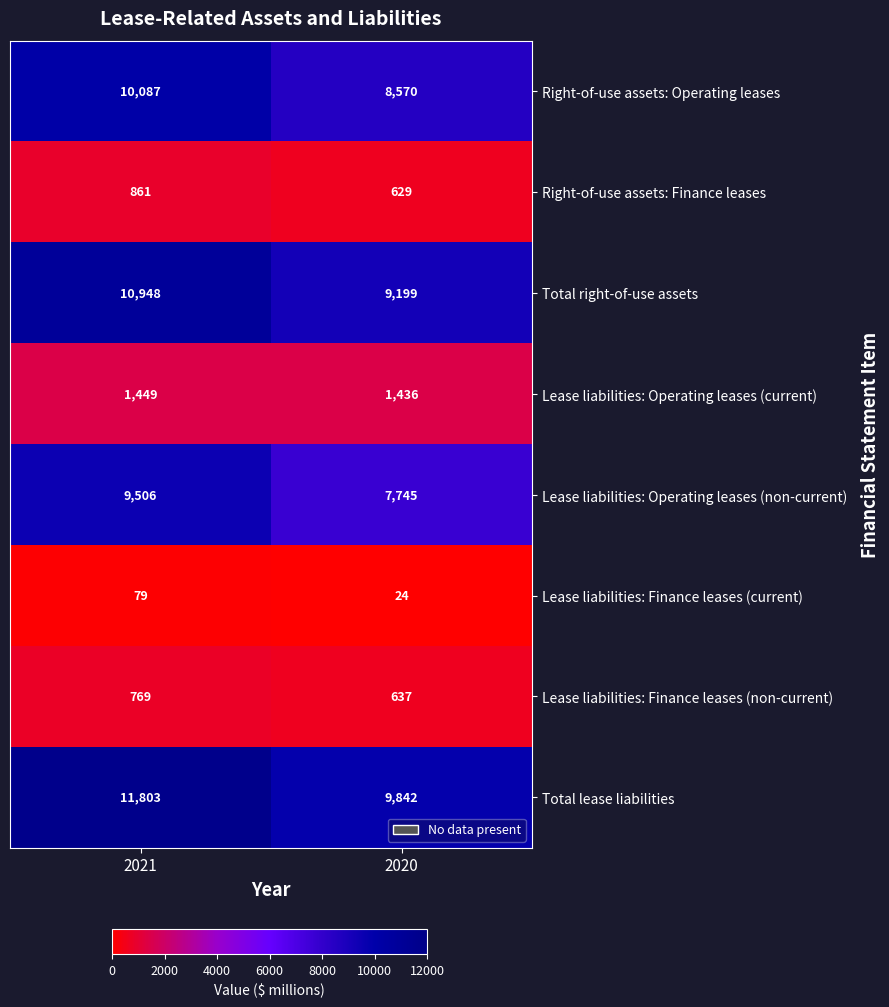

At which label is Lease liabilities: Operating leases (non-current) closest to 8625?

2020